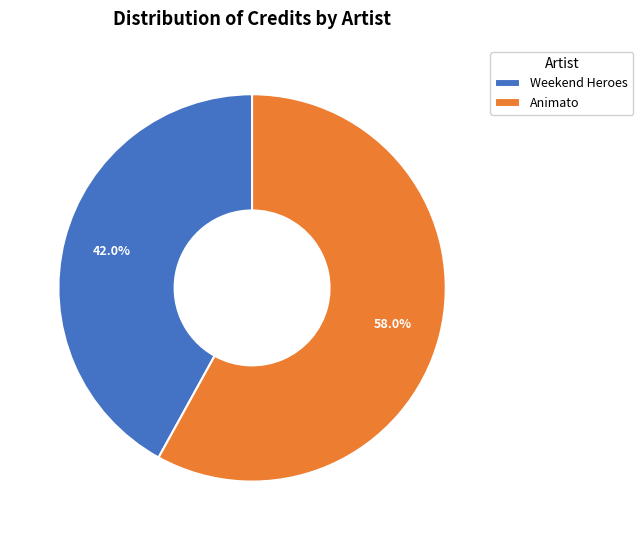

Does Animato represent more than half of the total?

Yes